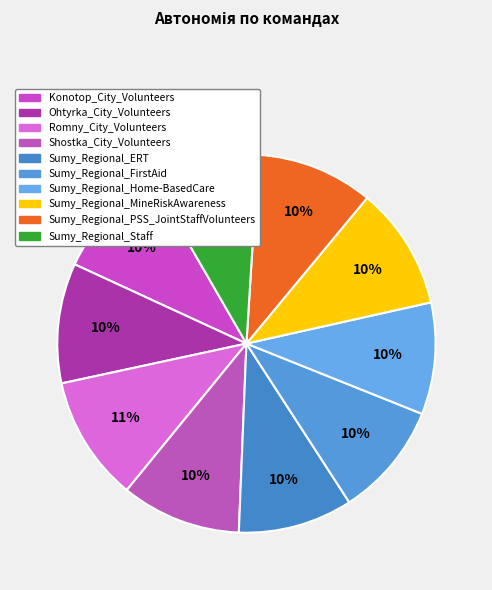

Count the number of slices in the pie.

10